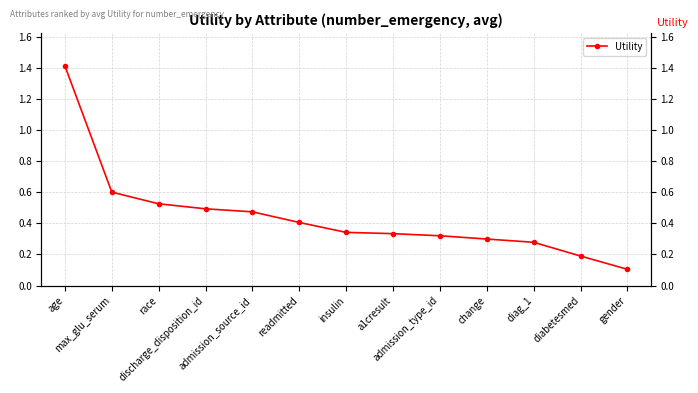

Reading left to right, list all the values displayed in this chart.

age=1.4	max_glu_serum=0.6	race=0.5	discharge_disposition_id=0.5	admission_source_id=0.5	readmitted=0.4	insulin=0.3	a1cresult=0.3	admission_type_id=0.3	change=0.3	diag_1=0.3	diabetesmed=0.2	gender=0.1